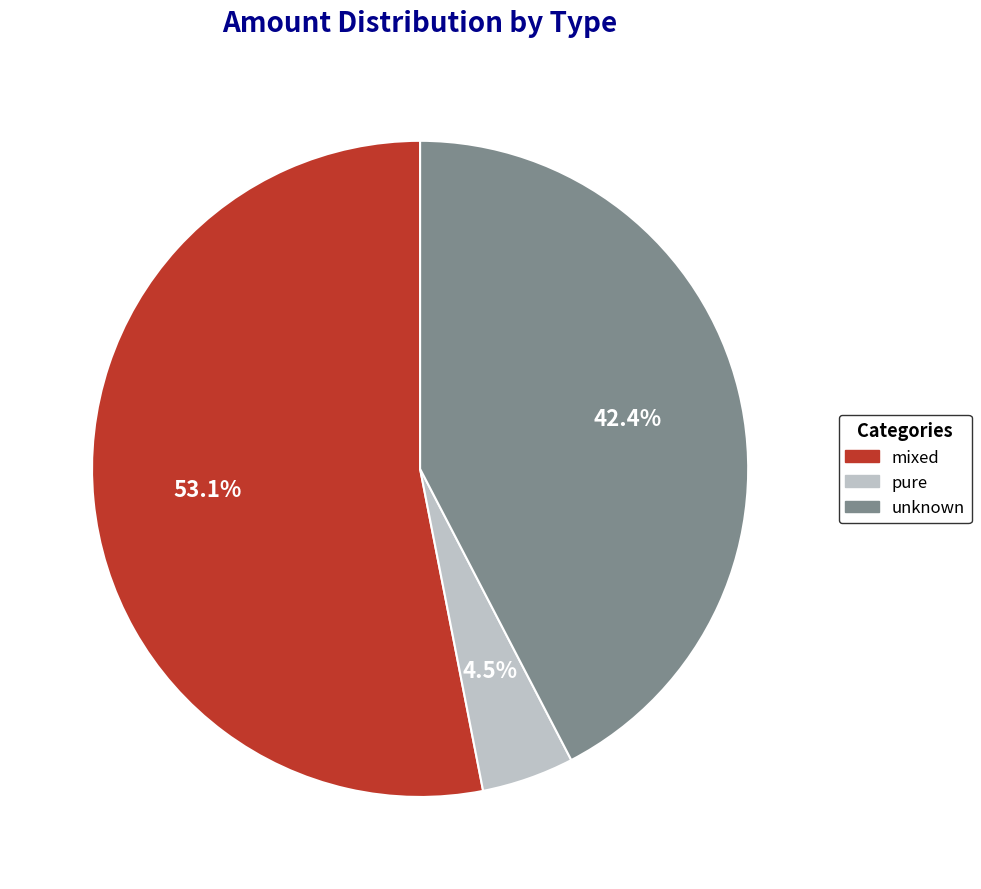

What is the total percentage of mixed and pure?

57.6%